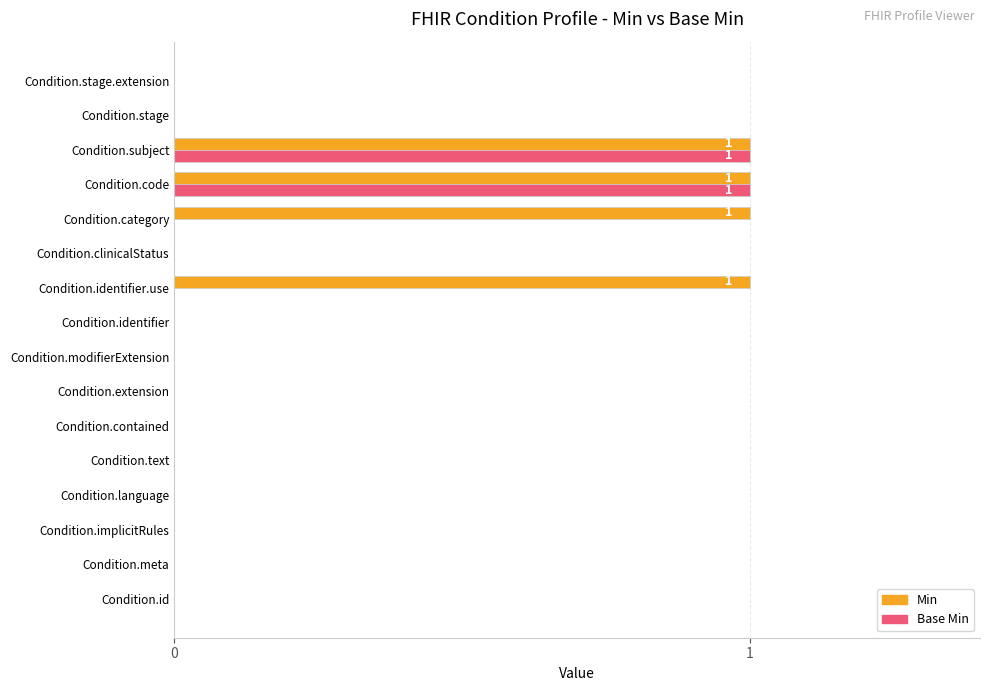

What is the sum of all Min values?

4